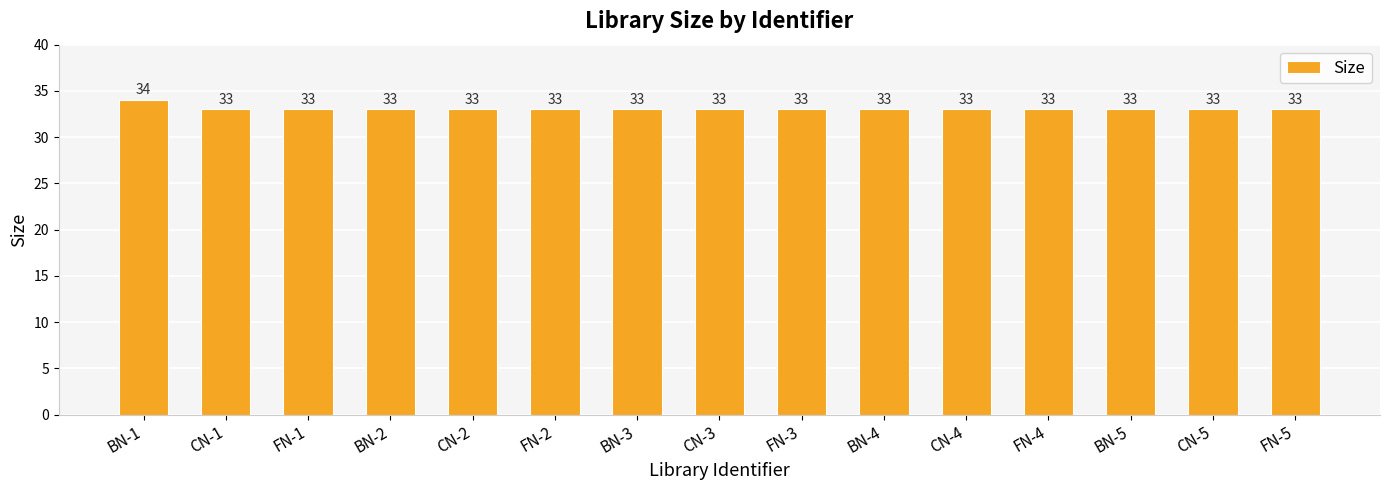

What is the ratio of the value at BN-1 to the value at CN-2?

1.0